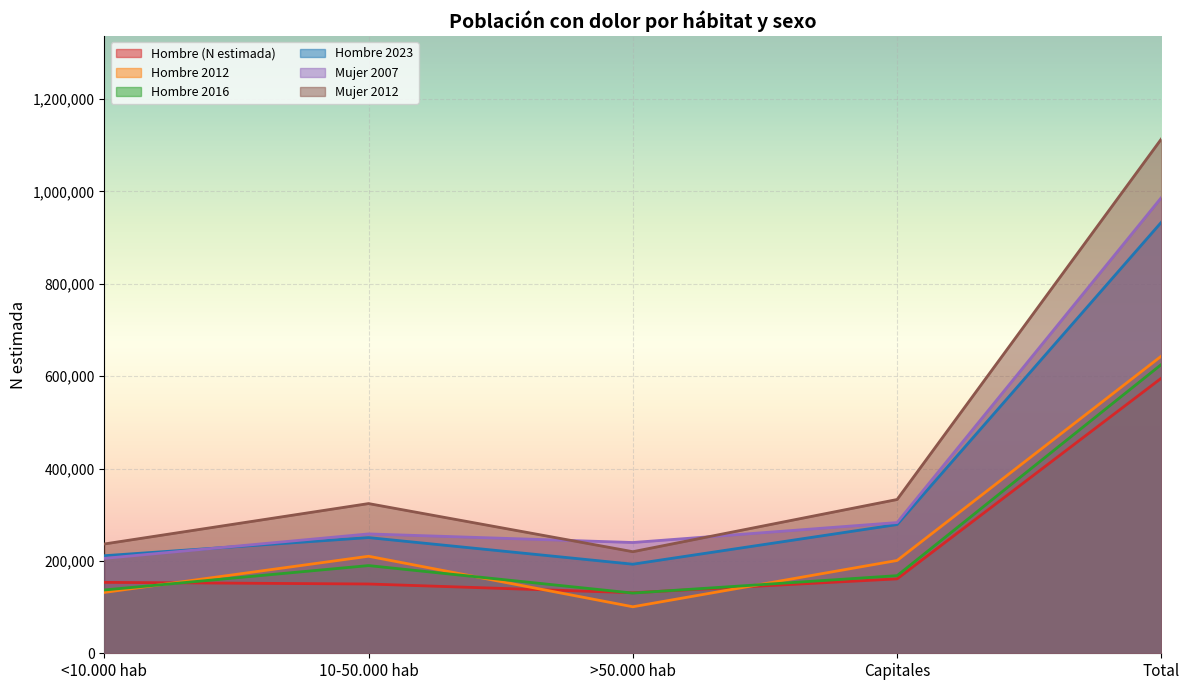

Is the value of Hombre 2016 at Capitales greater than the value of Hombre 2023 at <10.000 hab?

No